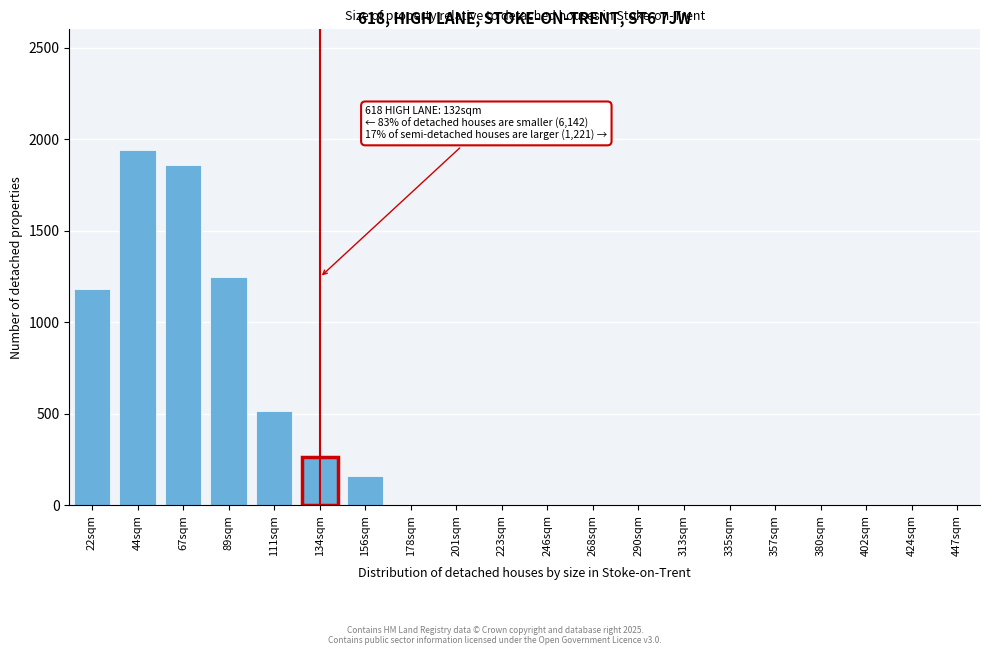

Reading left to right, transcribe all the data shown in this chart.

22sqm=1182	44sqm=1940	67sqm=1857	89sqm=1244	111sqm=514	134sqm=262	156sqm=160	178sqm=0	201sqm=0	223sqm=0	246sqm=0	268sqm=0	290sqm=0	313sqm=0	335sqm=0	357sqm=0	380sqm=0	402sqm=0	424sqm=0	447sqm=0